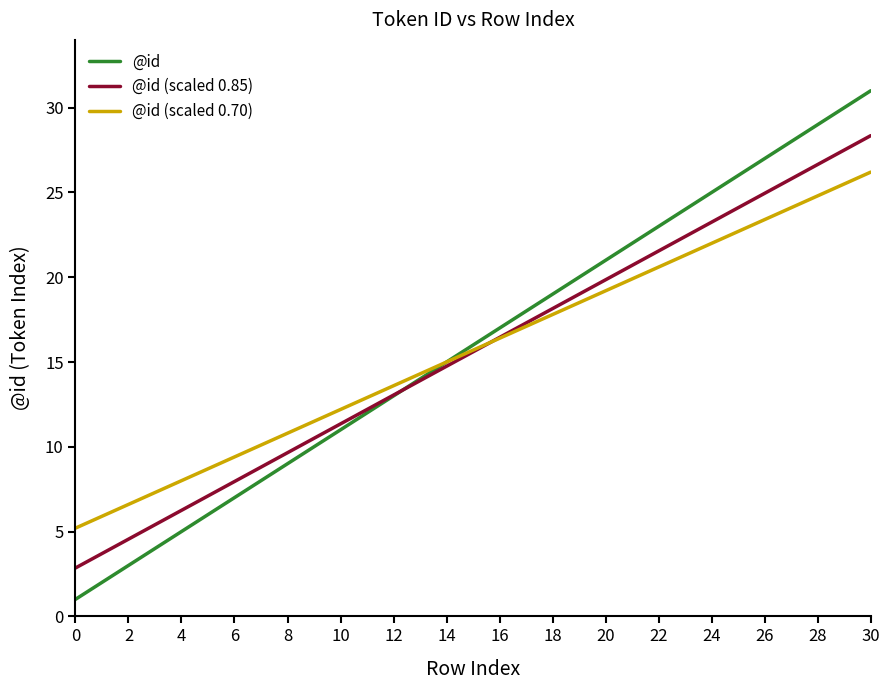

Which series has the largest range (max minus min)?

@id